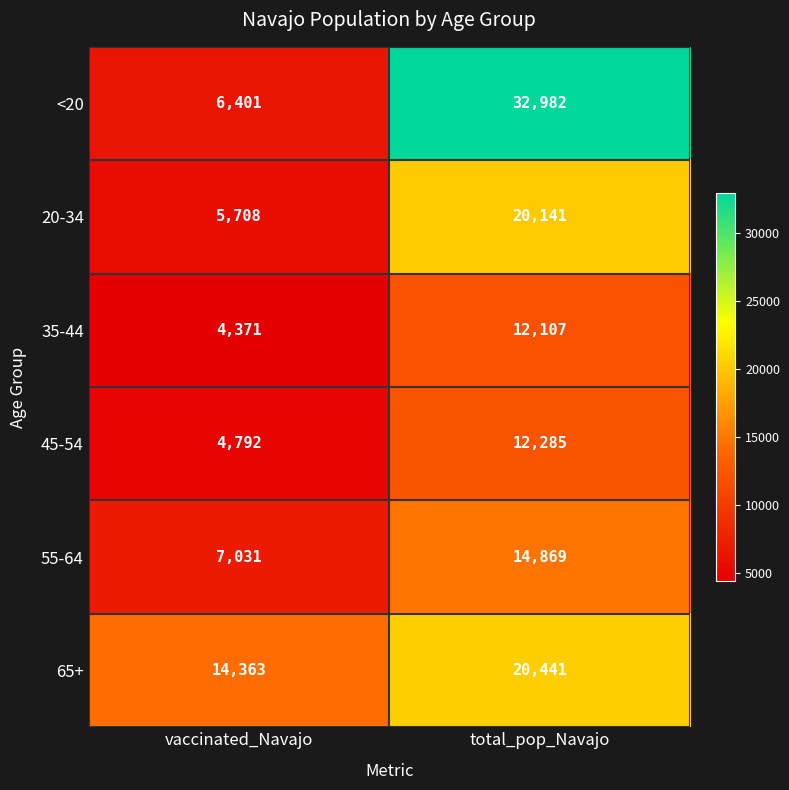

What is the minimum value shown in the chart?

4371